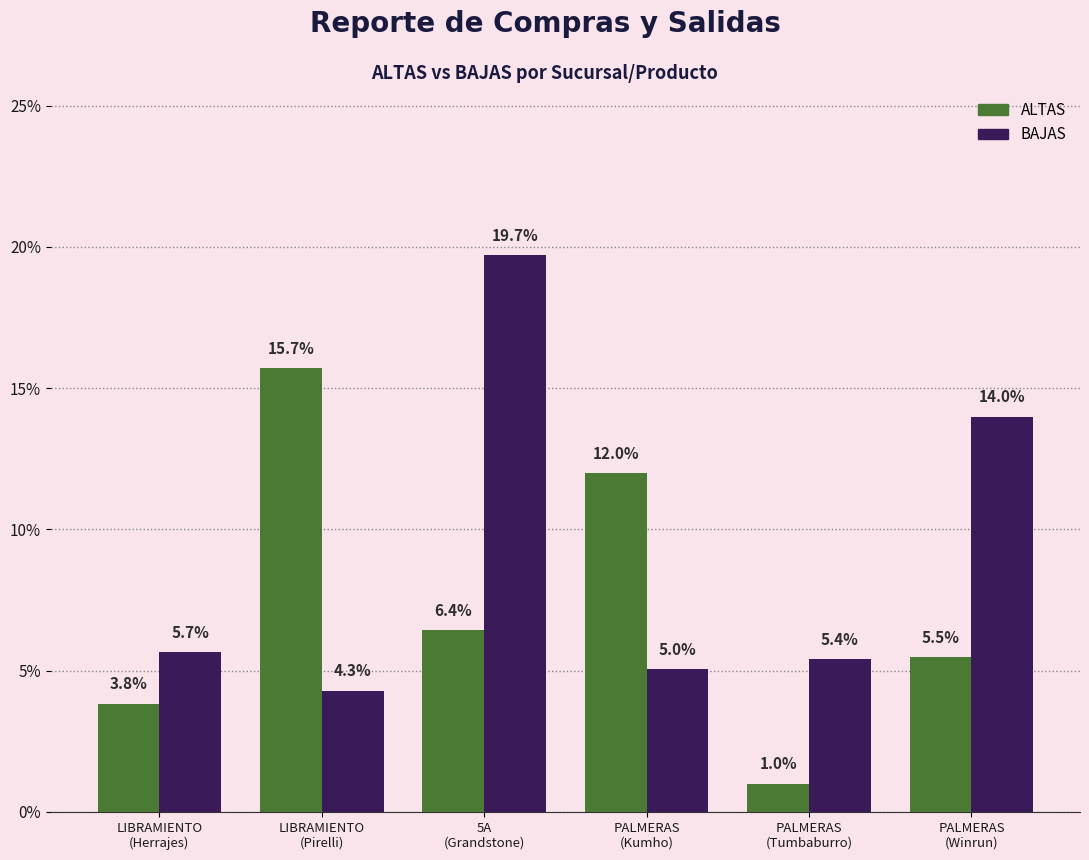

What is the maximum value for ALTAS?

15.7